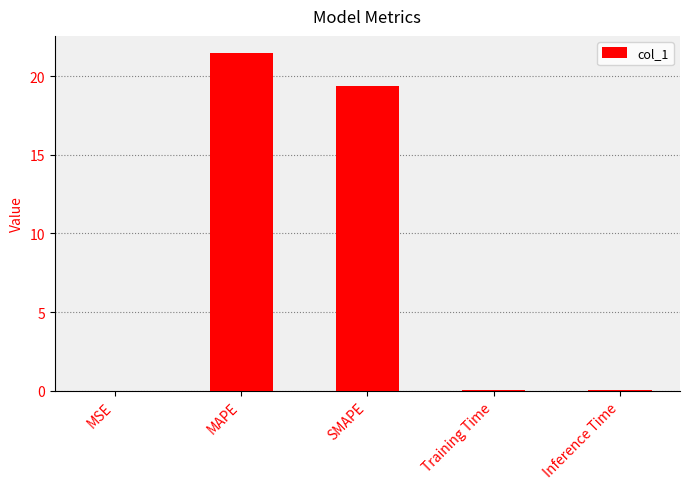

What is the sum of all values?

41.0